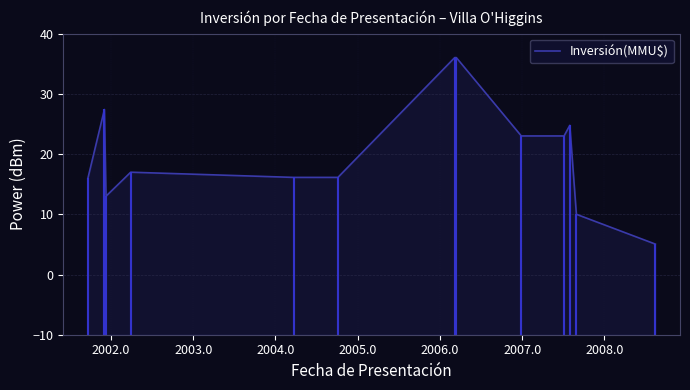

What is the average value?

20.3